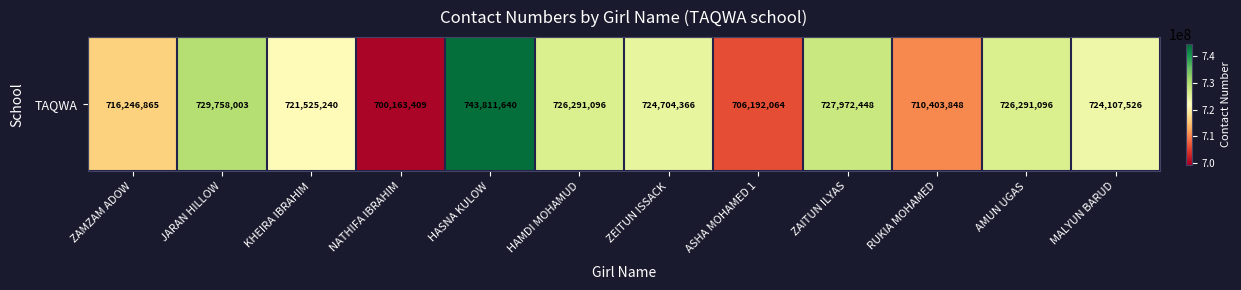

Rank the categories by value from highest to lowest.

HASNA KULOW, JARAN HILLOW, ZAITUN ILYAS, HAMDI MOHAMUD, AMUN UGAS, ZEITUN ISSACK, MALYUN BARUD, KHEIRA IBRAHIM, ZAMZAM ADOW, RUKIA MOHAMED, ASHA MOHAMED 1, NATHIFA IBRAHIM